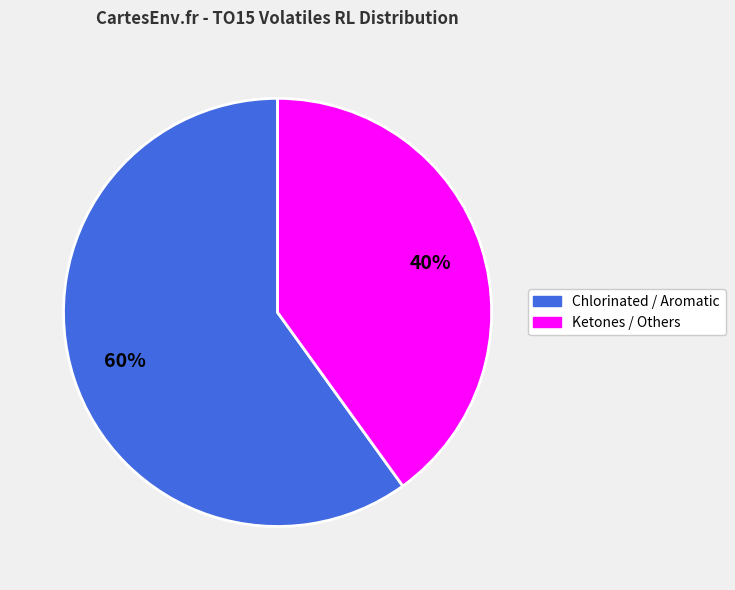

Does any single category account for the majority?

Yes